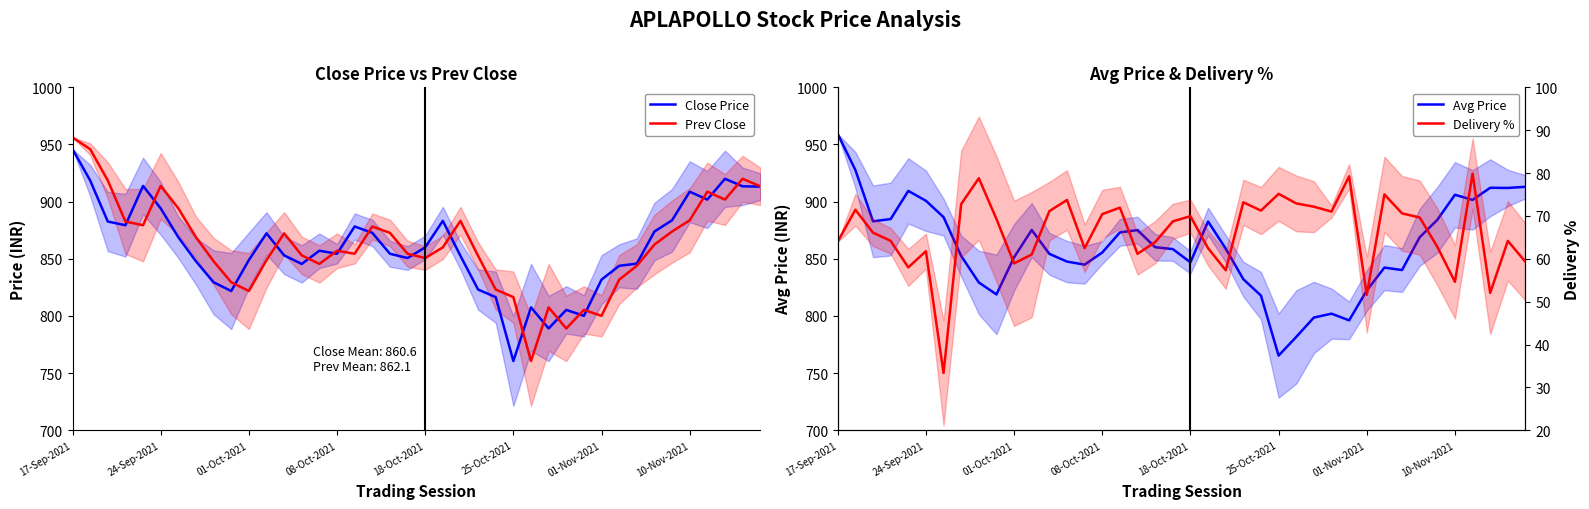

At 34, list the series in order from largest to smallest.

Avg Price, Close Price, Prev Close, Delivery %